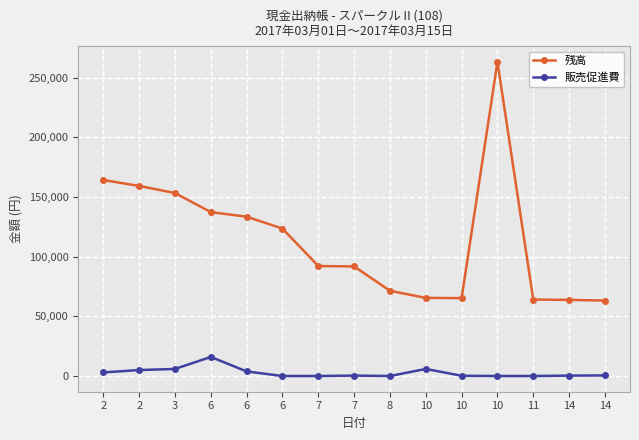

How many values in the 販売促進費 series are below 364?

7